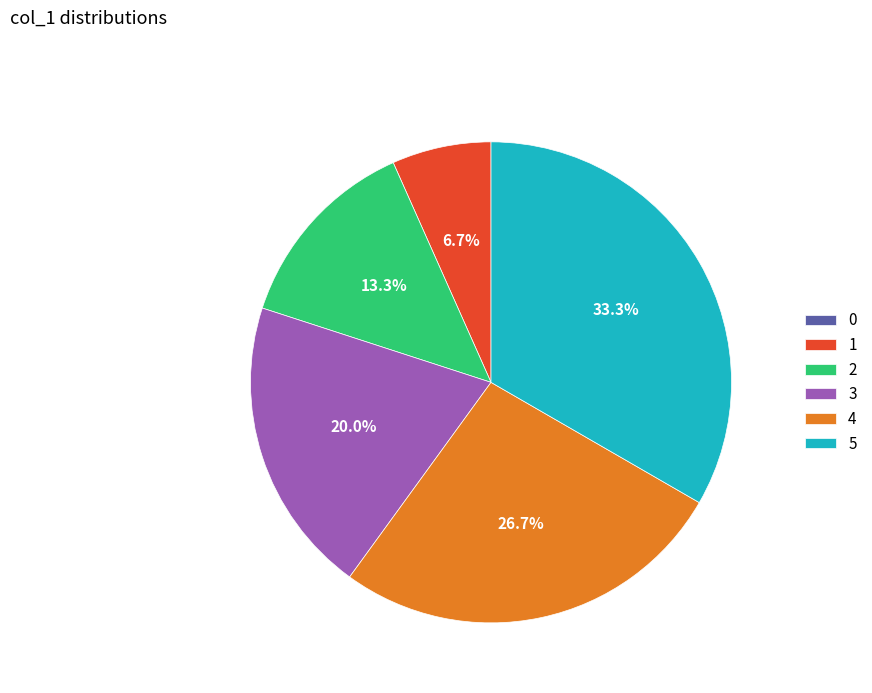

Is there any slice that represents more than half of the pie?

No